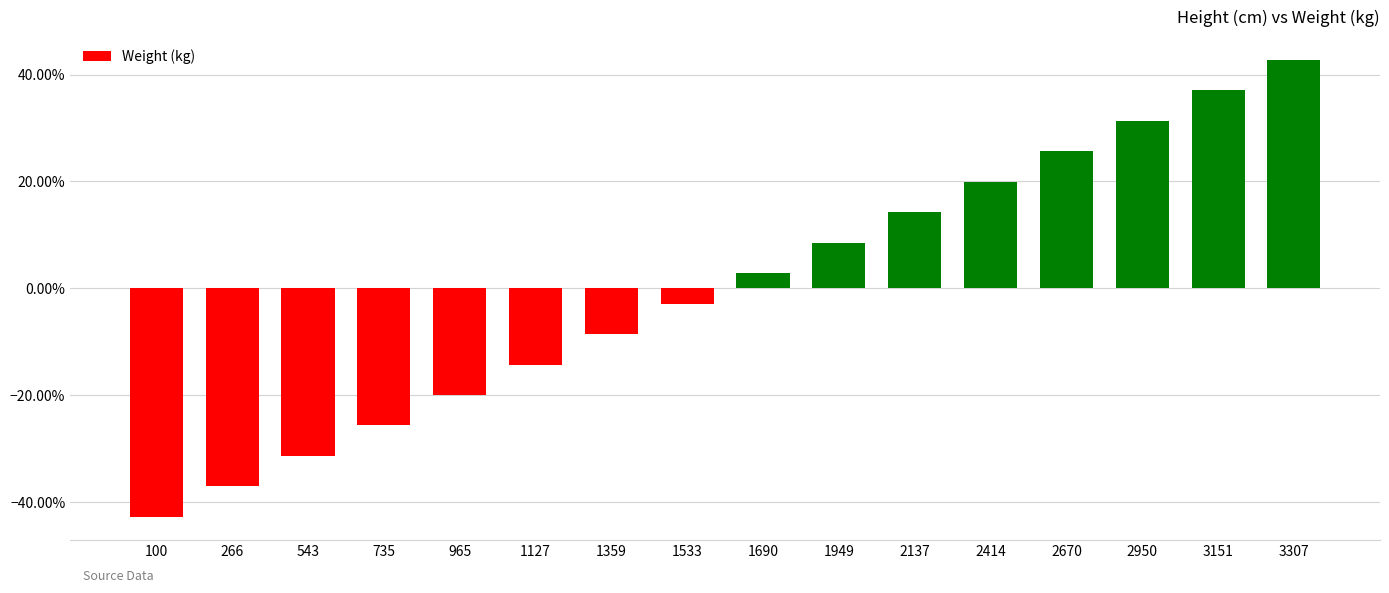

Does the chart contain any negative values?

Yes